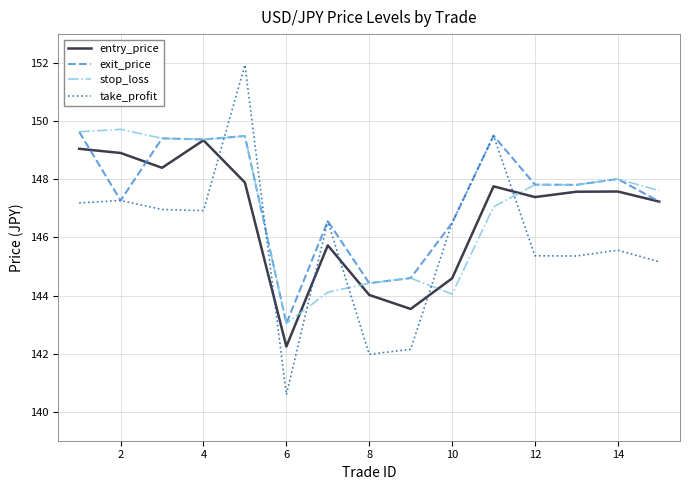

After their last crossing, which series has the higher values: stop_loss or take_profit?

stop_loss